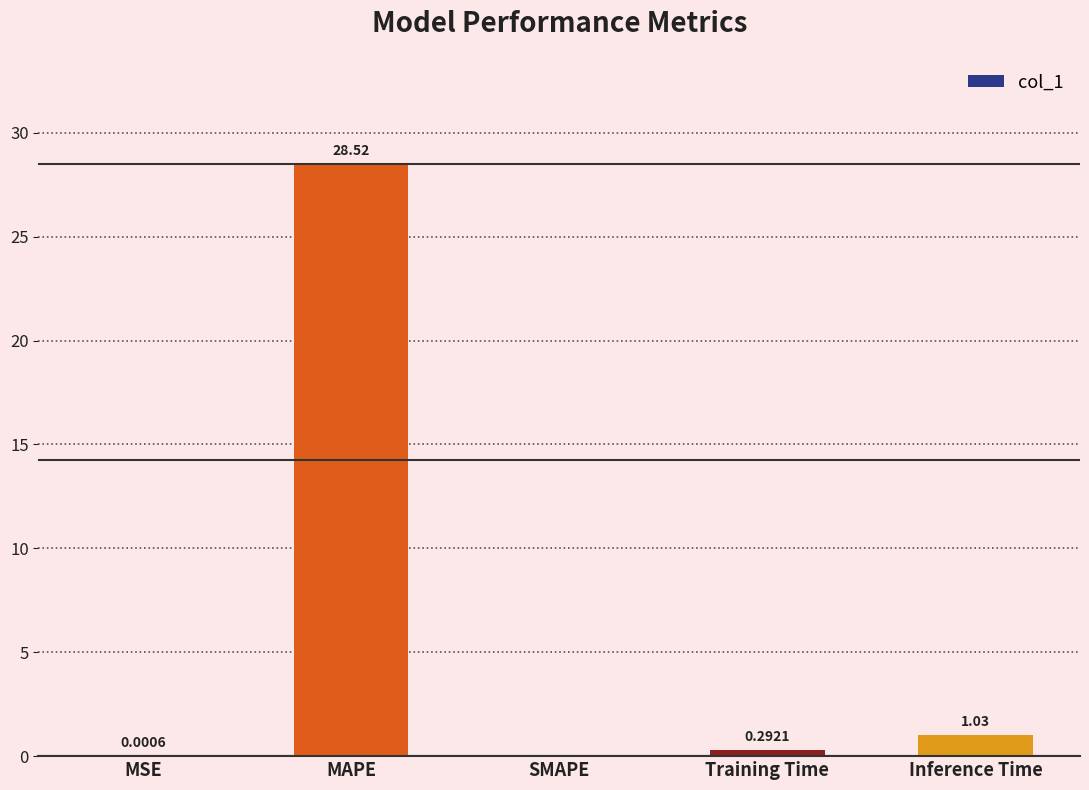

At which category does the chart reach its peak across all series?

MAPE